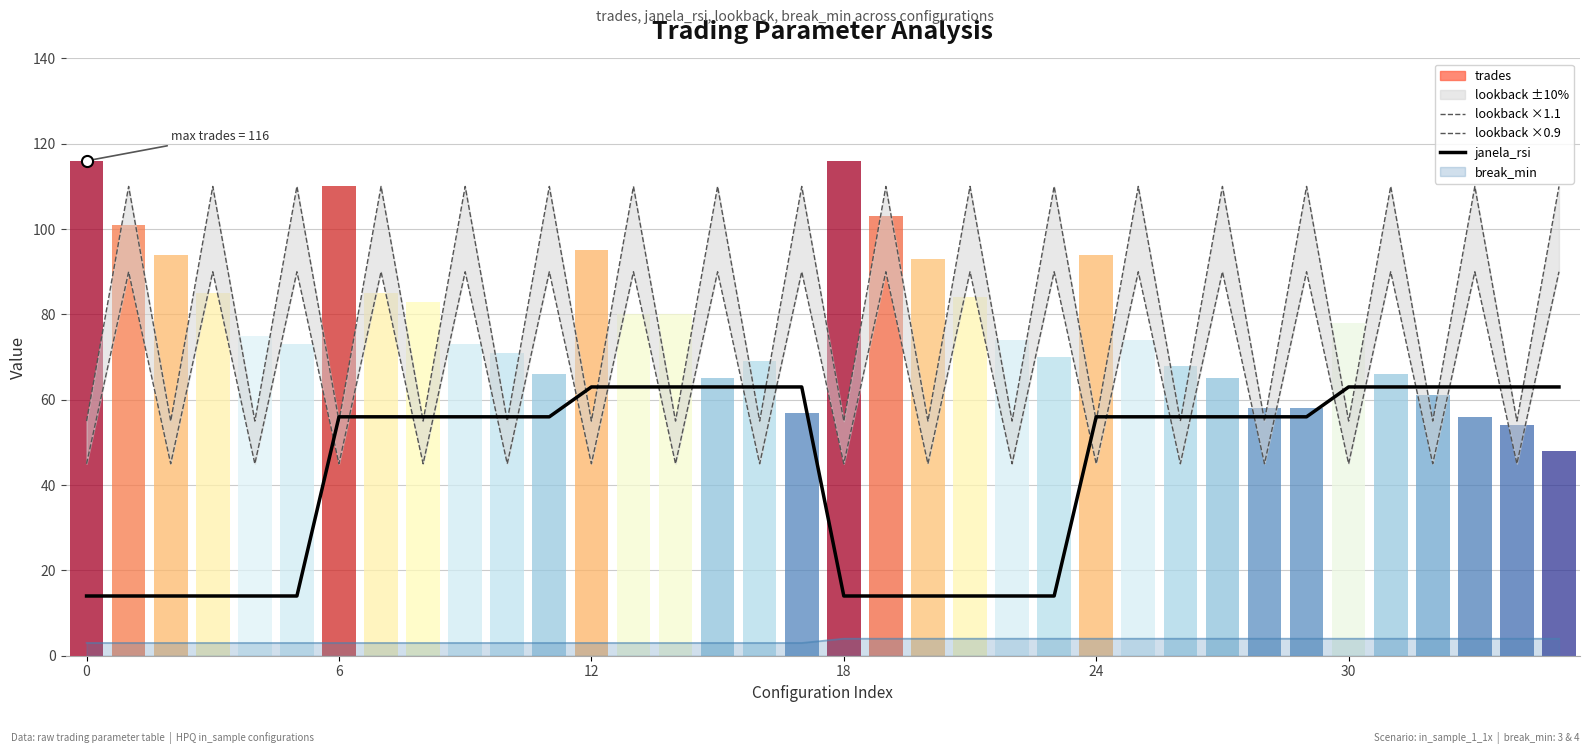

What are all the series names shown in the legend?

lookback ×1.1, lookback ×0.9, janela_rsi